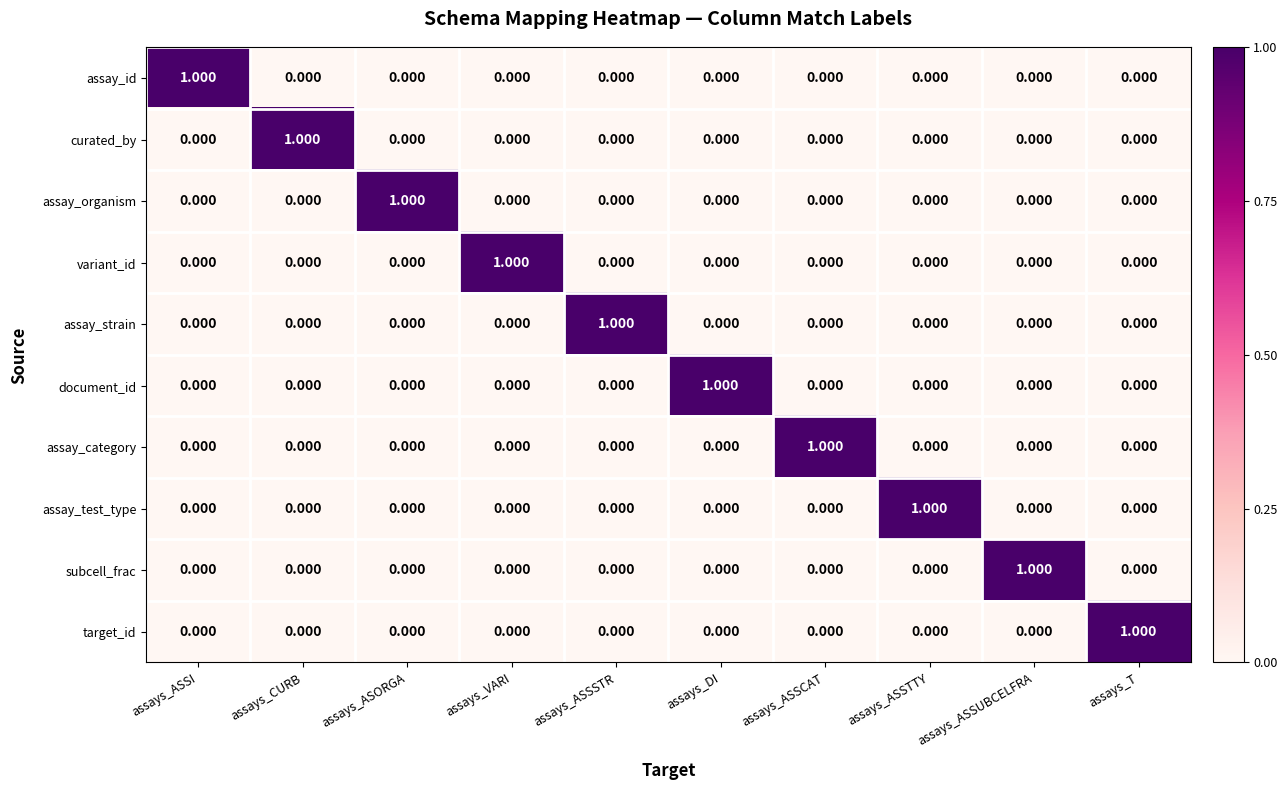

Is the value of curated_by at assays_DI greater than the value of subcell_frac at assays_ASSUBCELFRA?

No